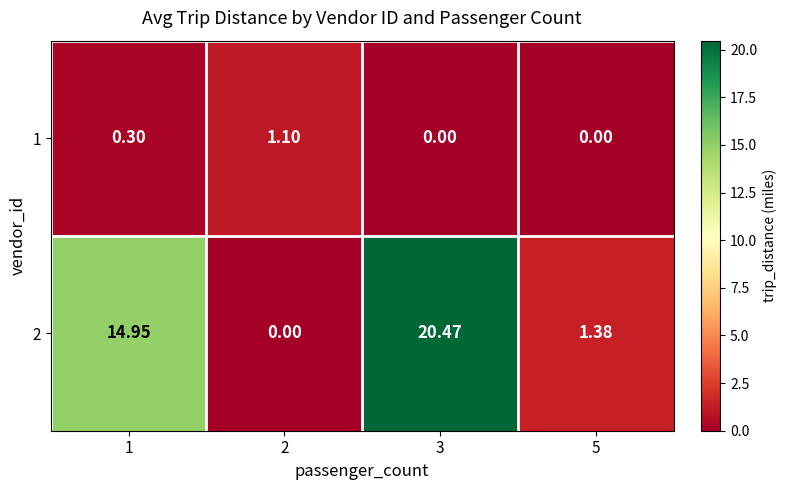

At which category is the sum across all series the highest?

3